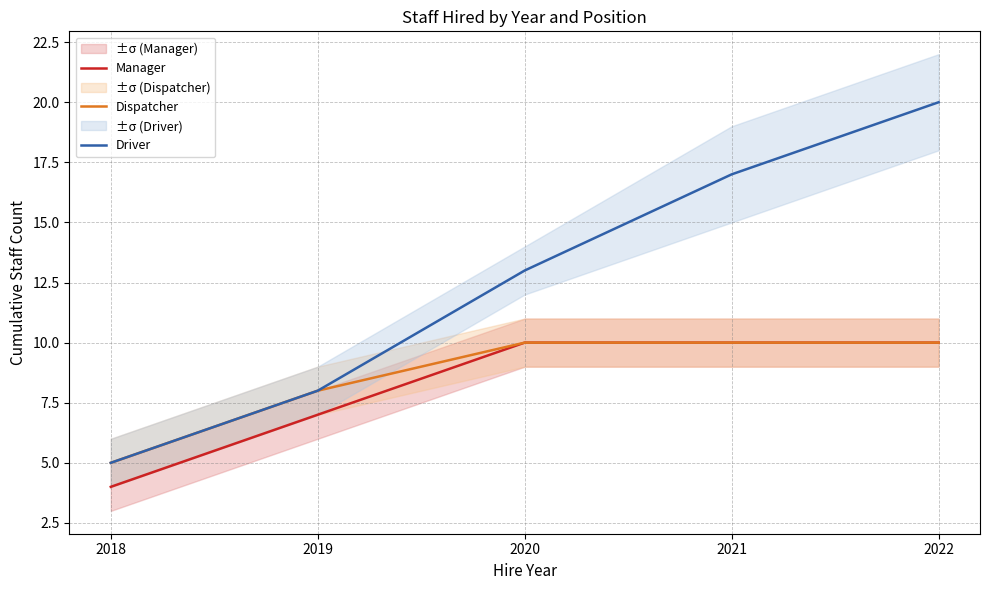

True or false: Manager has more than 1 interior local peaks.

False